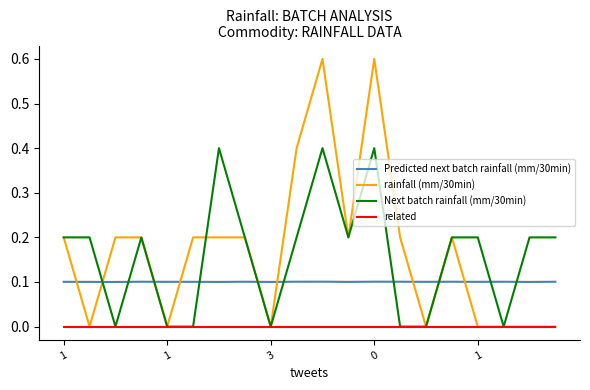

What is the maximum value shown in the chart?

0.6